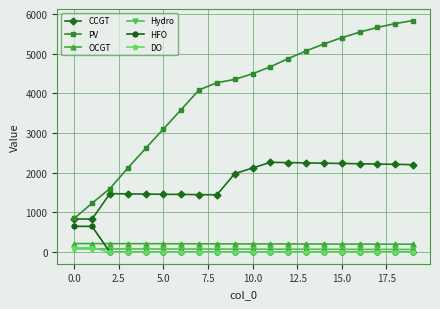

What is the sum of all Hydro values?

1515